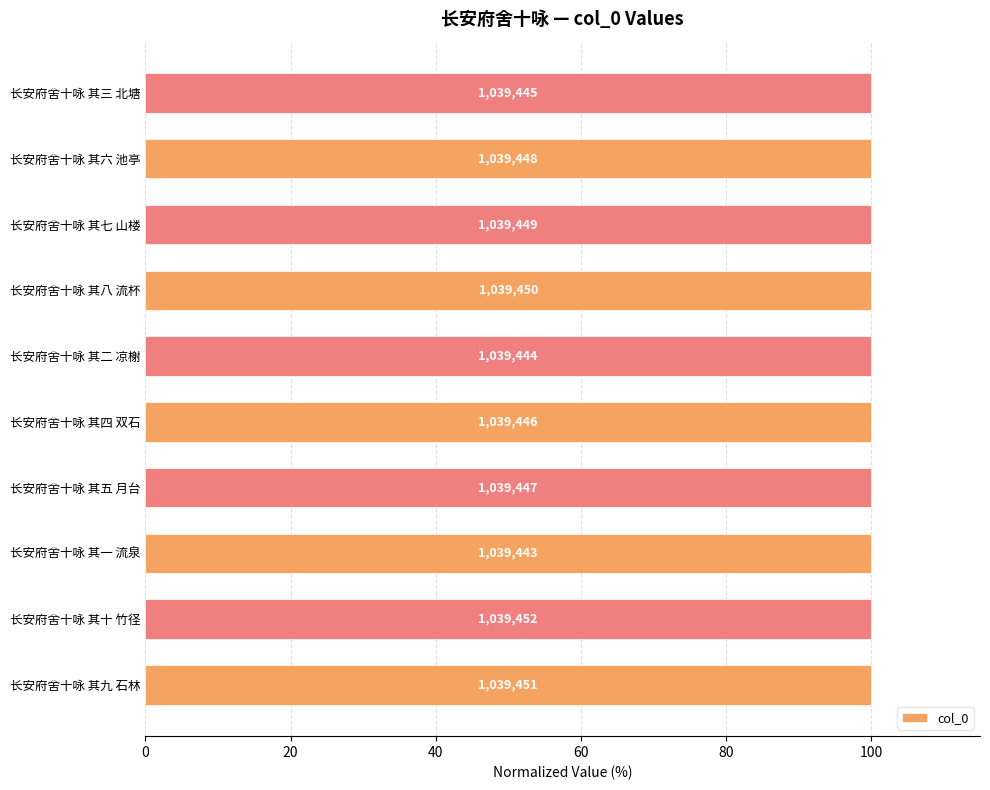

How many bars are there in total?

10